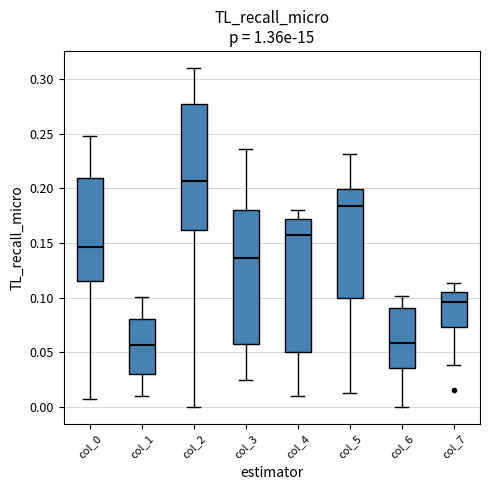

Where is the upper edge of the box for col_0 on the y-axis? The values are not printed on the chart, so give them approximately, as read against the axis.

0.210